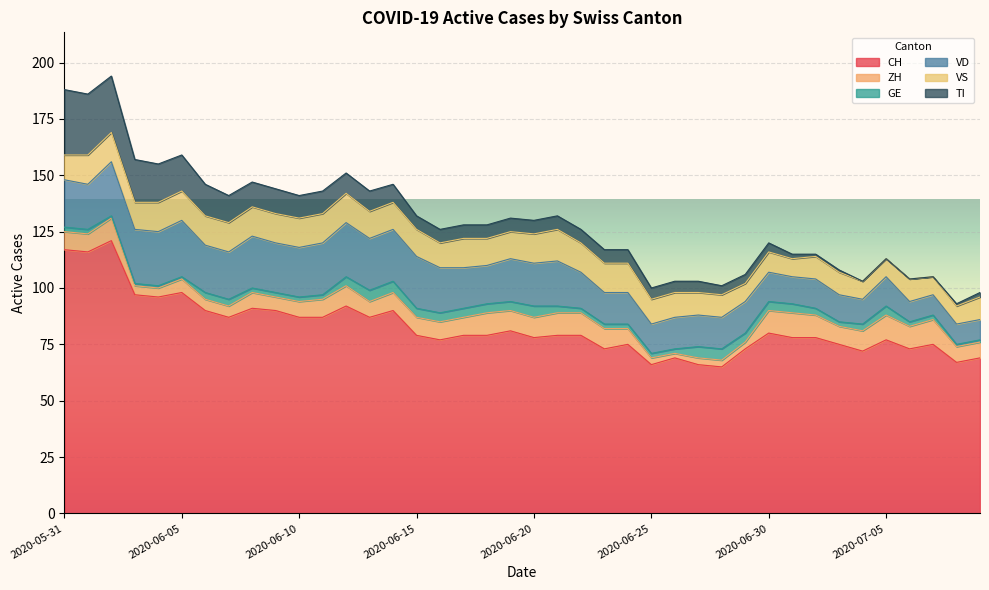

What is the label of the 21st point from the right?

2020-06-19